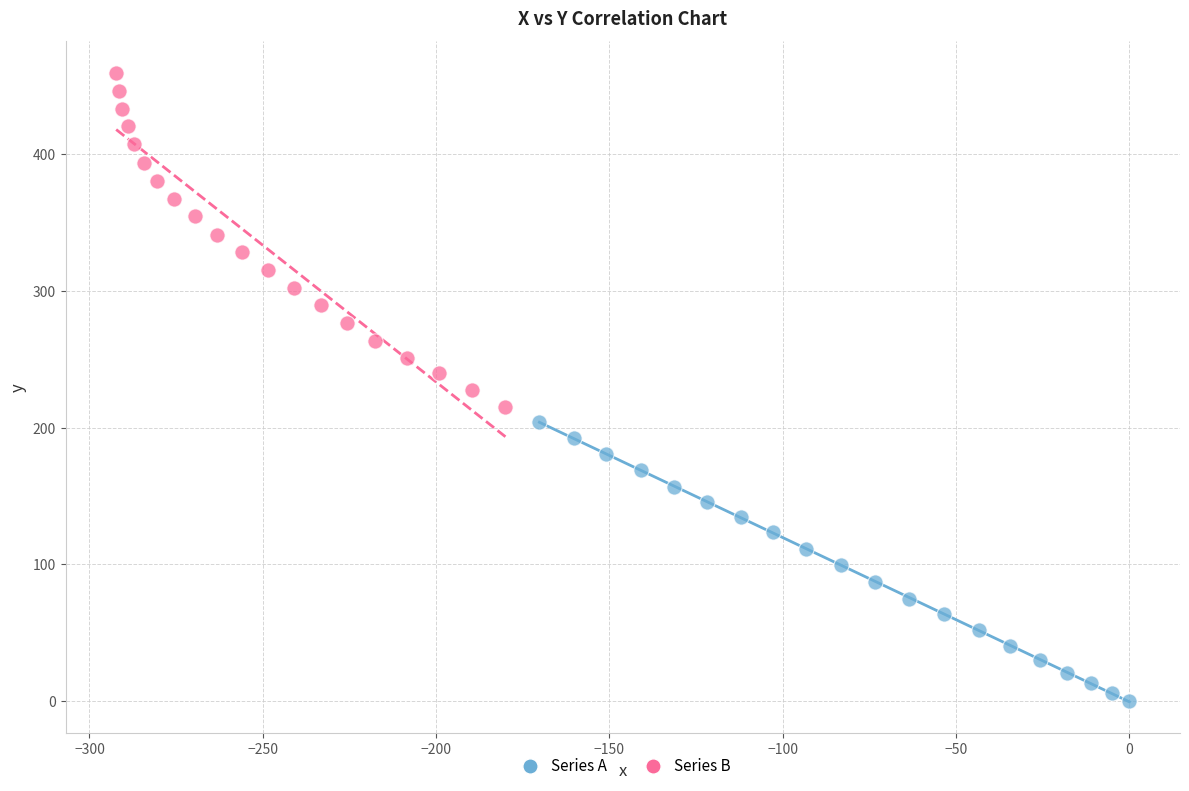

Which series reaches the minimum Y coordinate?

Series A